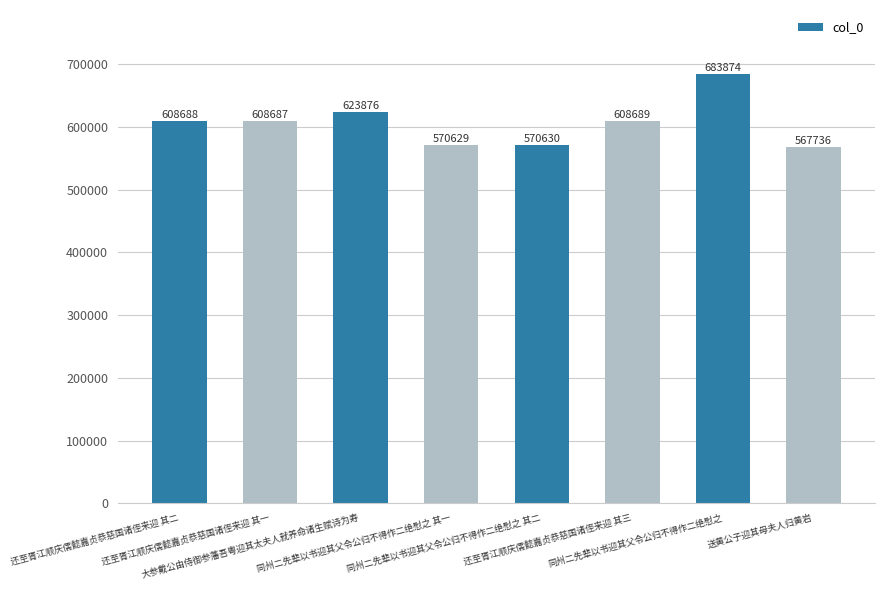

What is the smallest value displayed?

567736